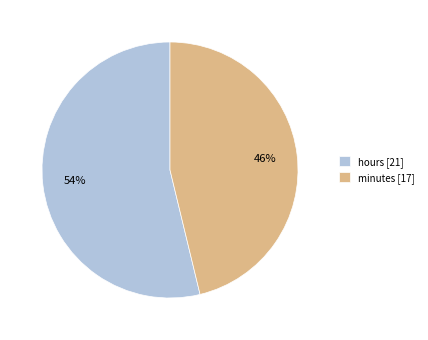

Which slice represents more than half of the pie?

hours